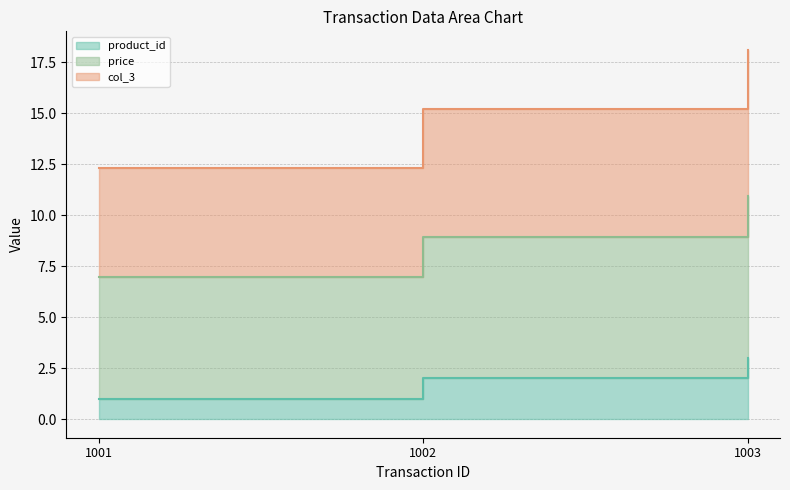

List the series in order of their peak value, highest first.

col_3, price, product_id